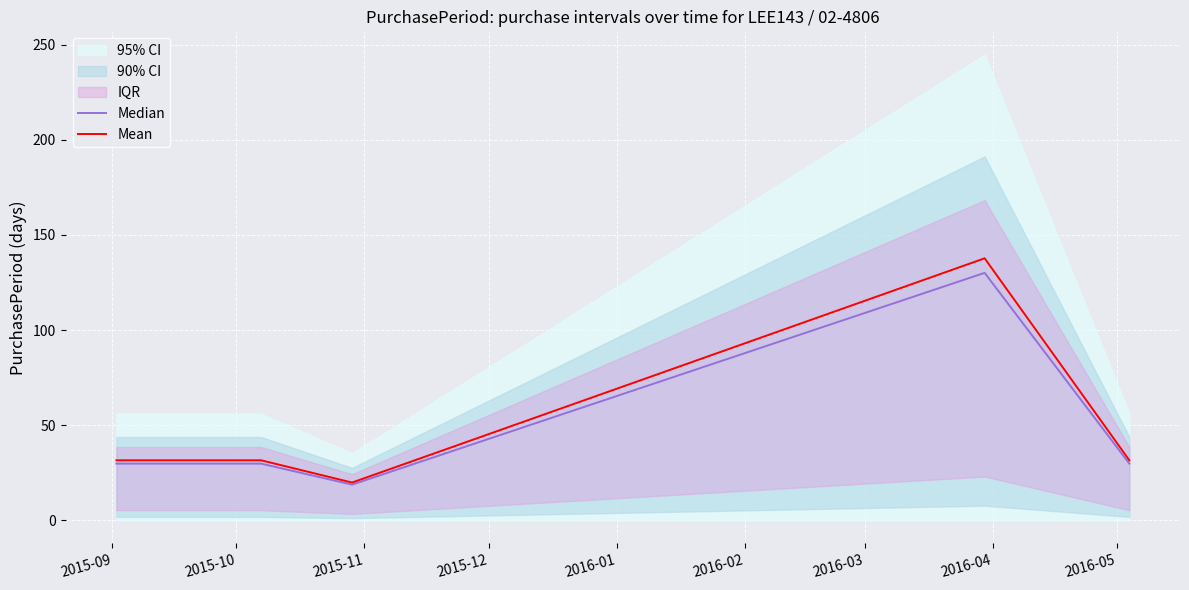

True or false: Median has more than 2 points higher than both neighbors.

False